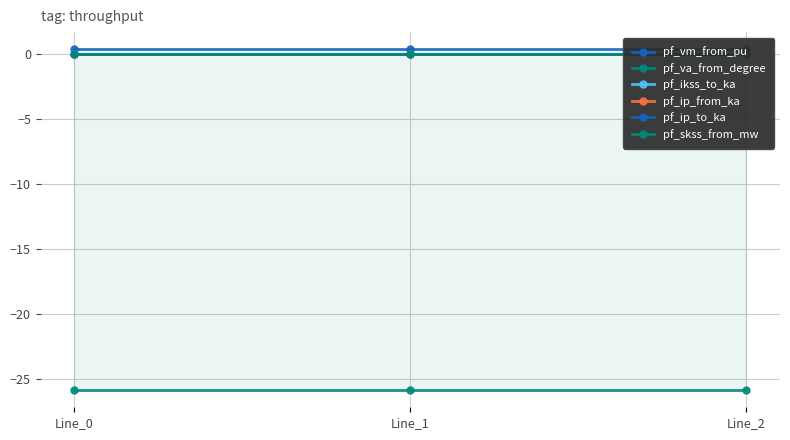

At how many categories does at least one series exceed -25?

3